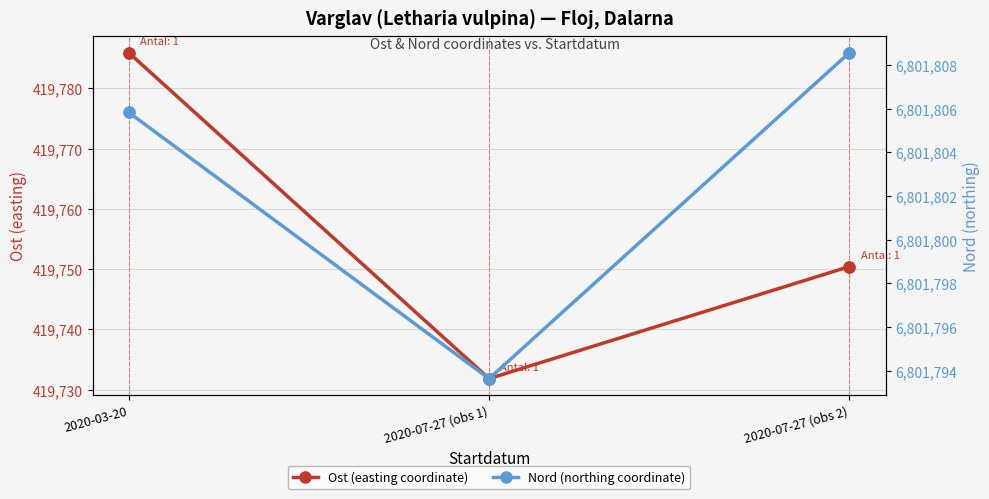

Which series has the largest Y range (max minus min)?

Ost (easting coordinate)